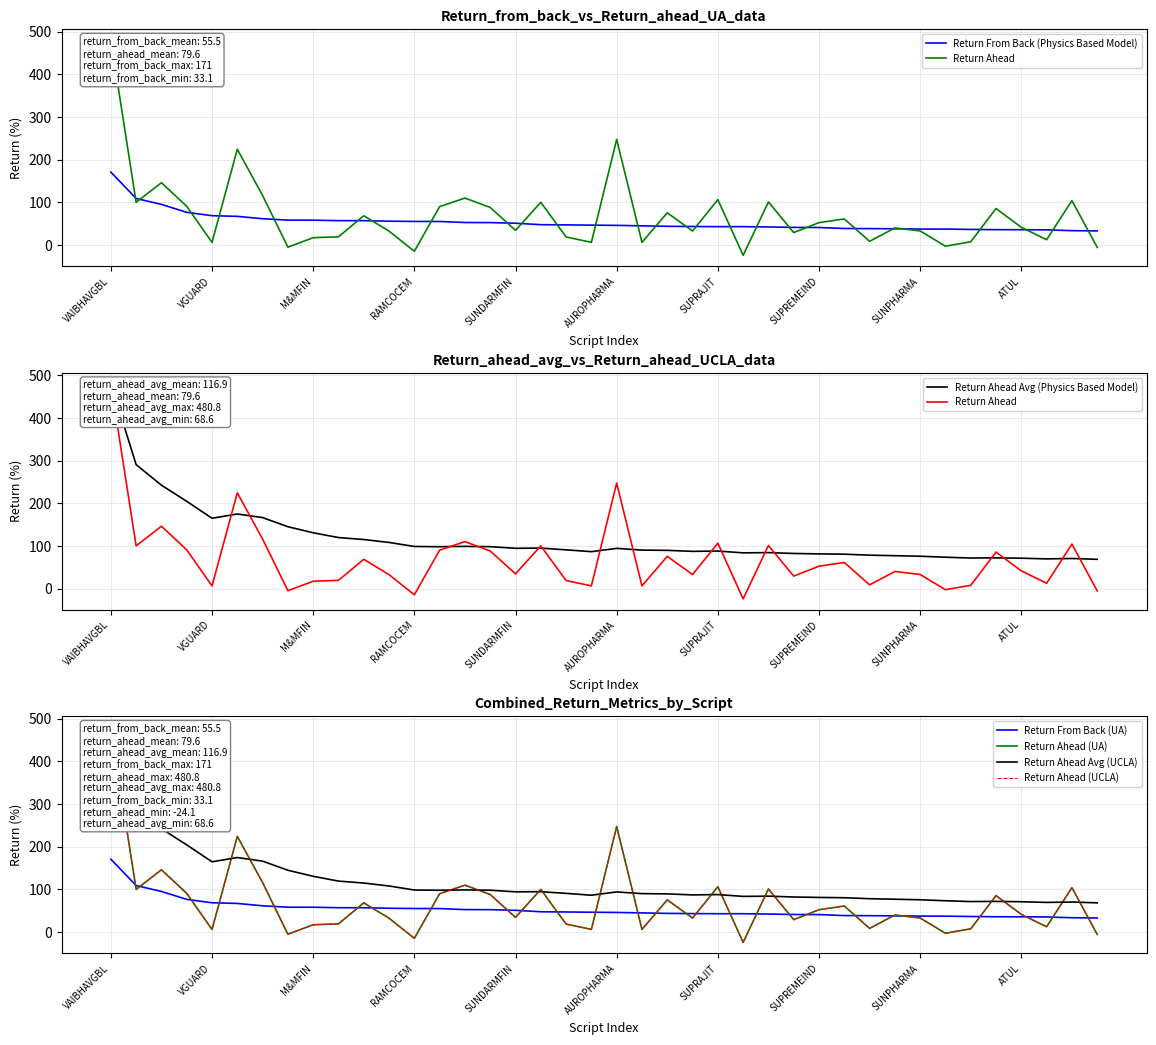

Is this an area chart (filled region under the line)?

No